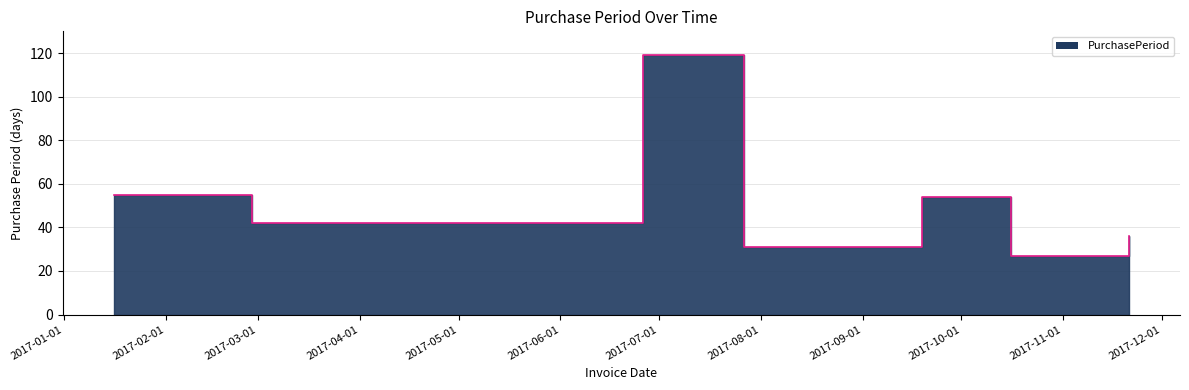

Rank the categories by value from highest to lowest.

2017-06-26, 2017-01-16, 2017-09-19, 2017-02-27, 2017-11-21, 2017-07-27, 2017-10-16